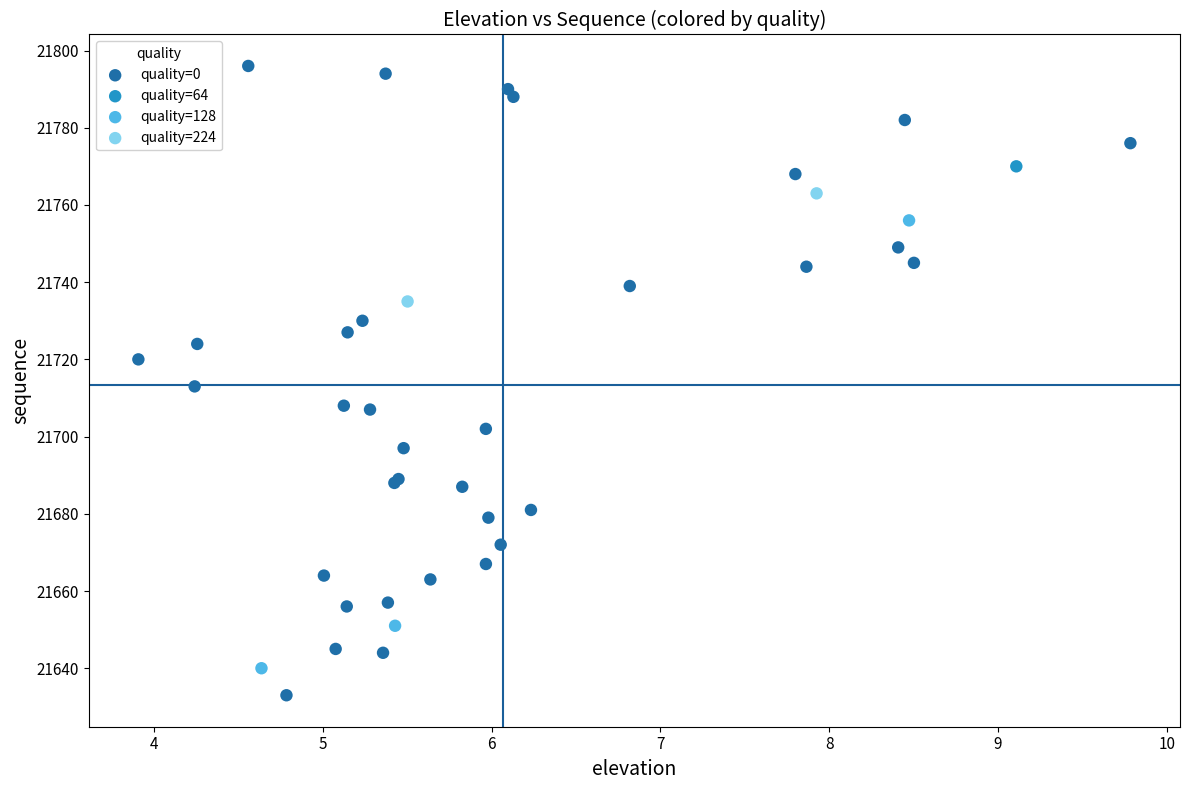

Which series reaches the minimum Y coordinate?

quality=0